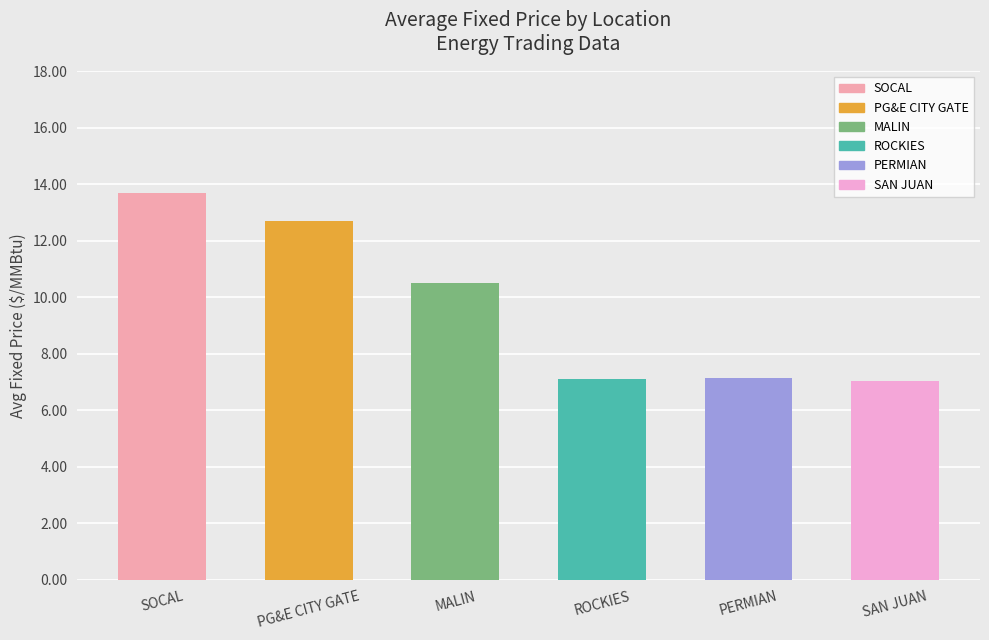

The value at PERMIAN is 7.2. True or false?

True